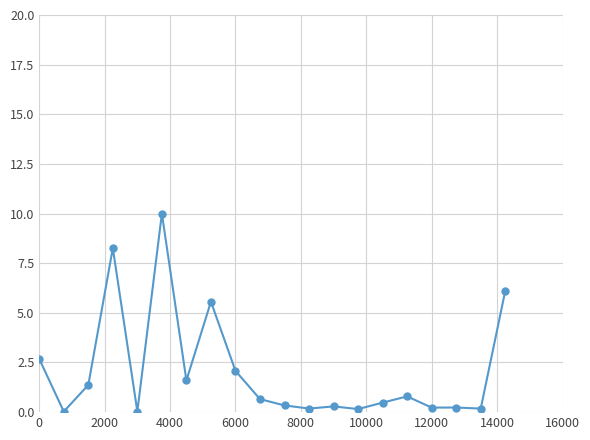

What is the maximum value shown in the chart?

10.0